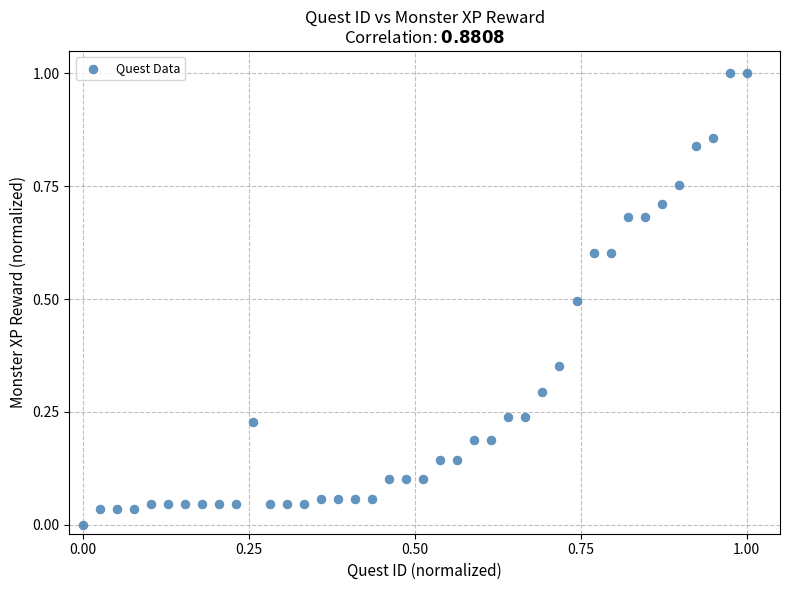

What is the range of X values (max minus min)?

1.0